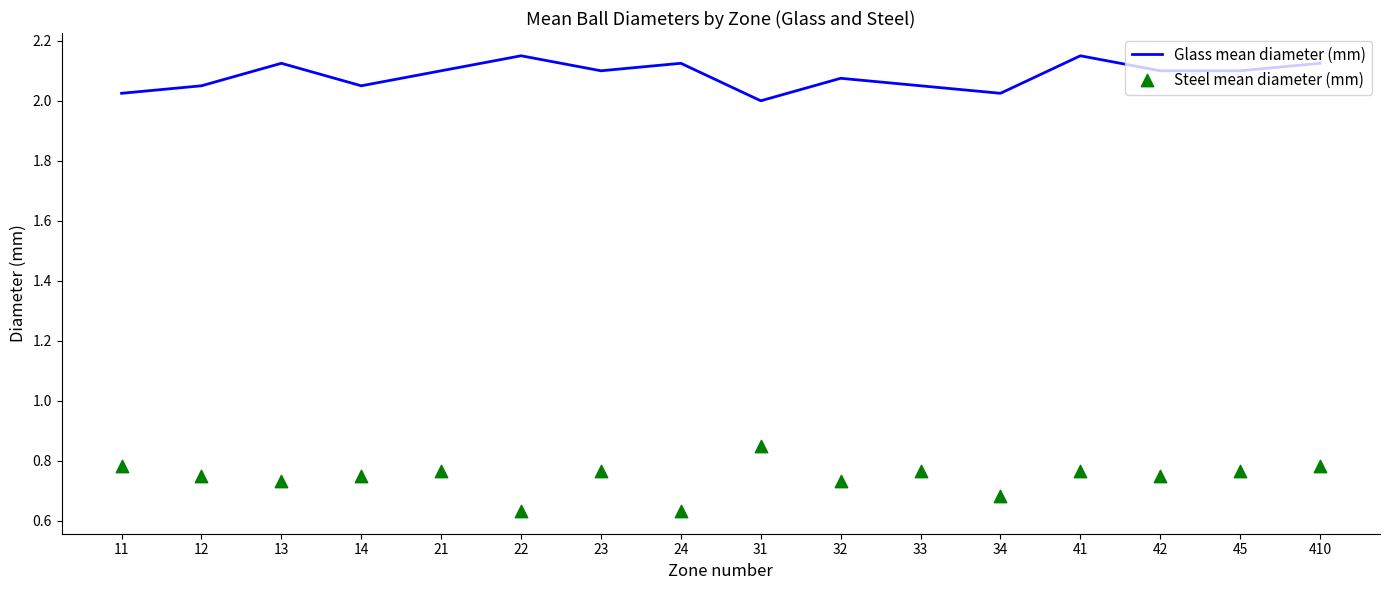

Which series contains the lowest Y value?

Steel mean diameter (mm)